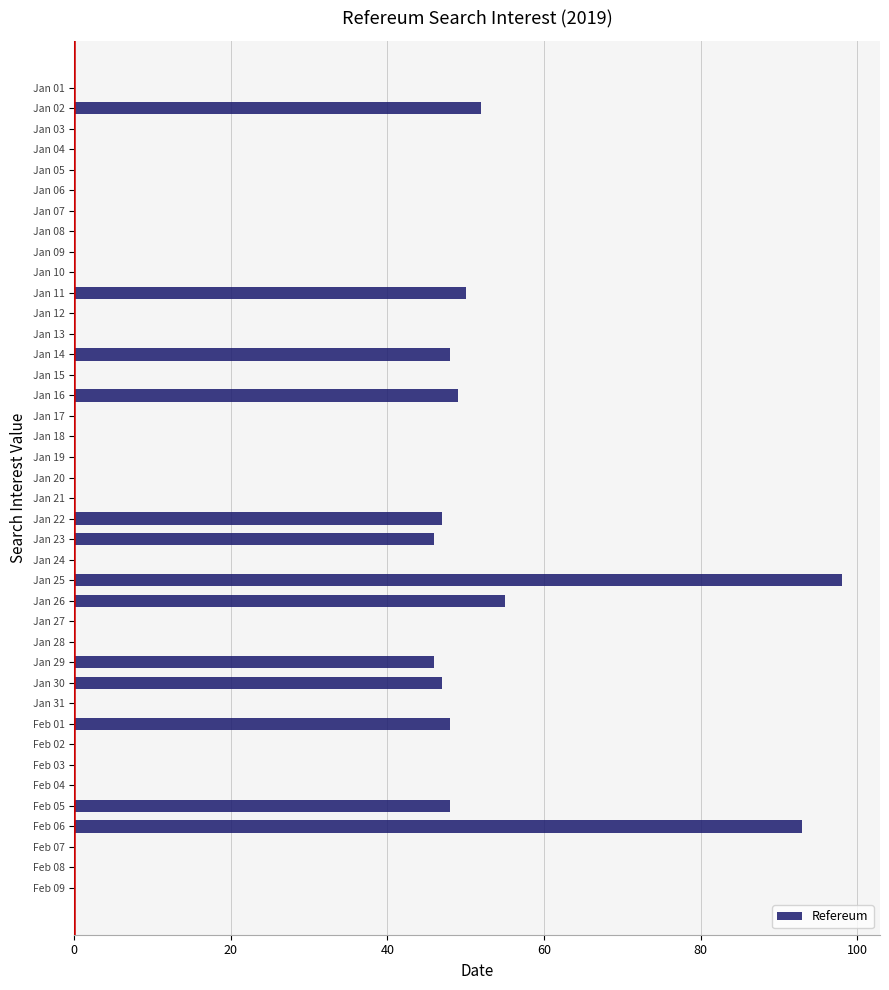

How many data points does each series have?

40